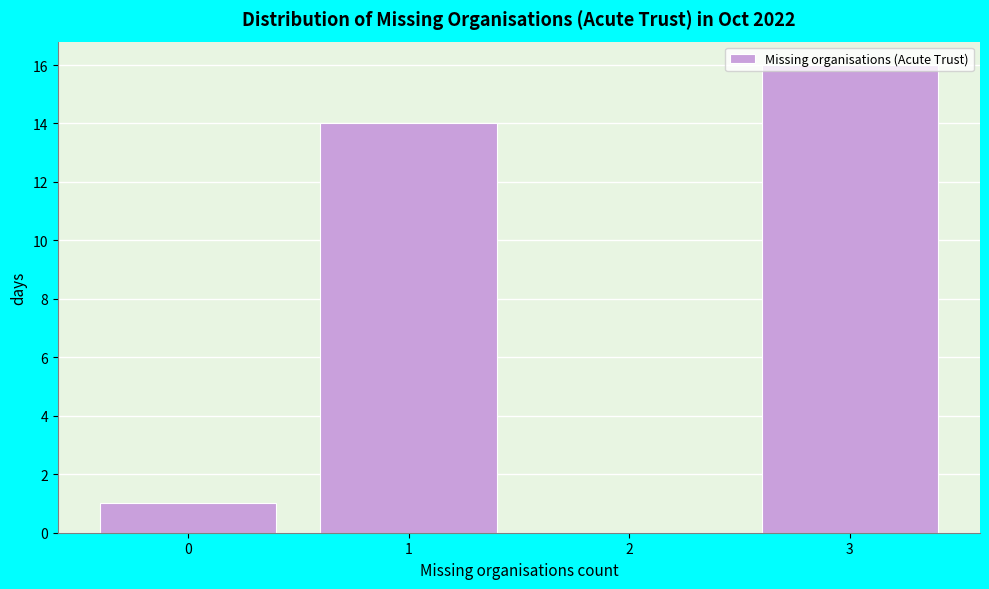

Reading left to right, transcribe this chart: for each bar, give the range it covers on the x-axis and its height. The values are not printed on the chart, so give them approximately, as read against the axis.

-0.5 to 0.5: 1
0.5 to 1.5: 14
1.5 to 2.5: 0
2.5 to 3.5: 16